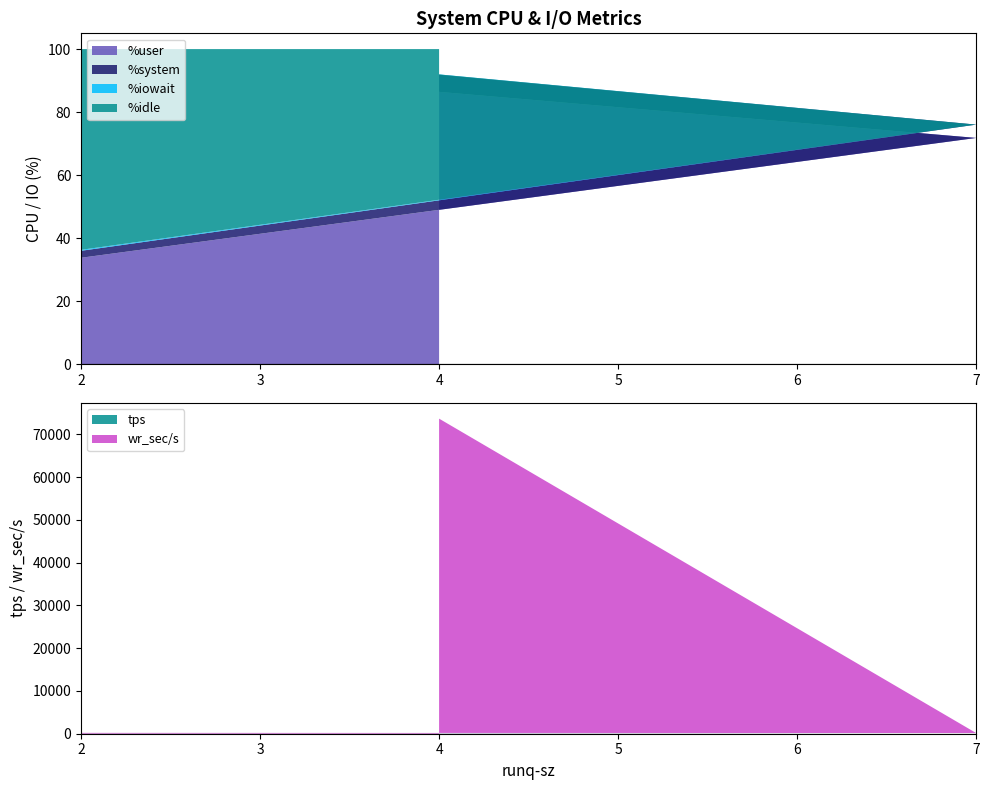

Which category has the highest value in the %user series?

4